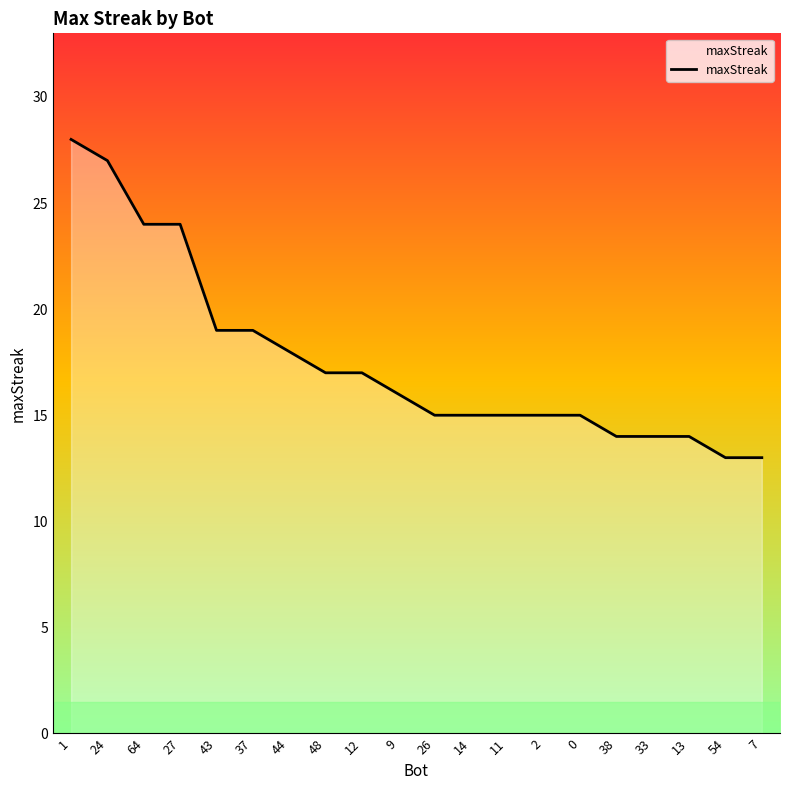

Which has a higher value, 0 or 64?

64